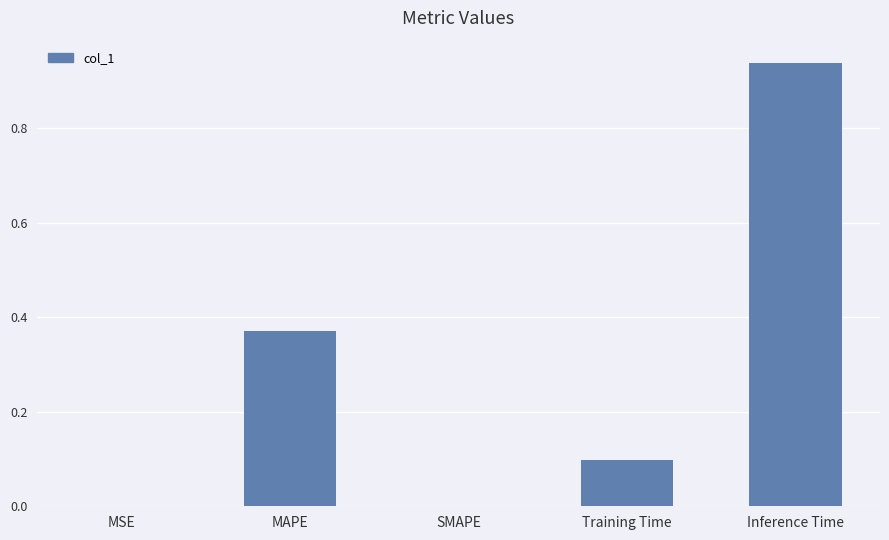

What is the sum of all values?

1.4